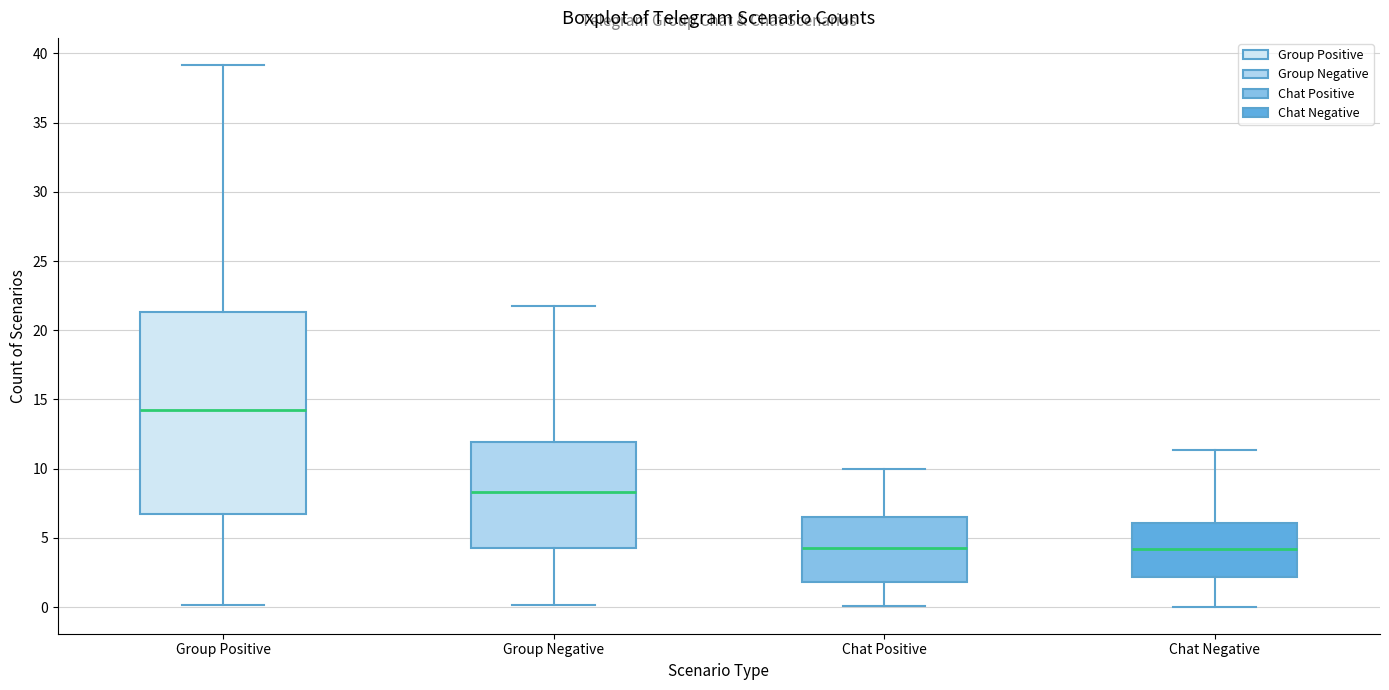

Which box's median line is the highest?

Group Positive